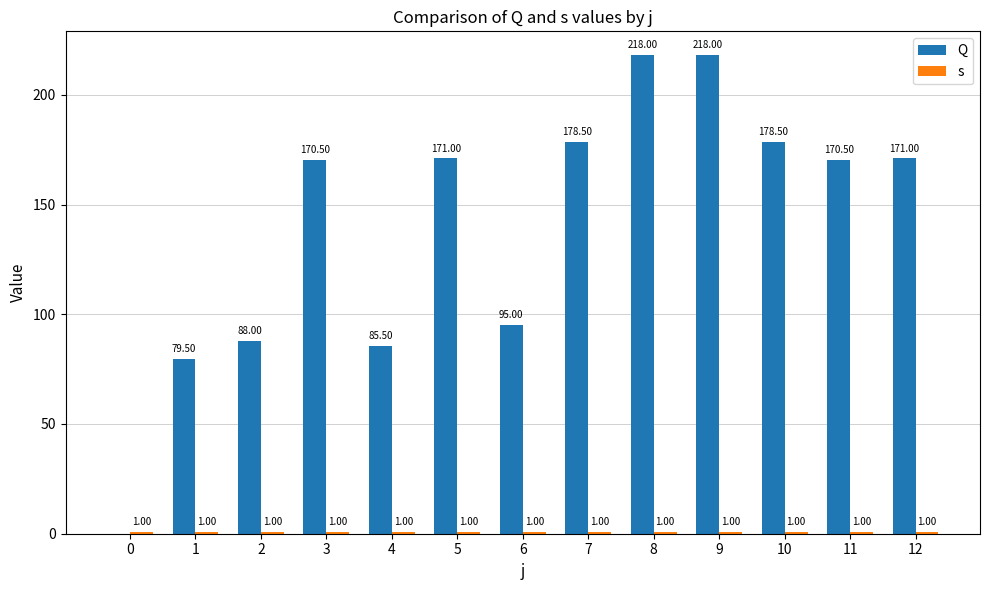

Is the value of s at 4 greater than the value of Q at 10?

No